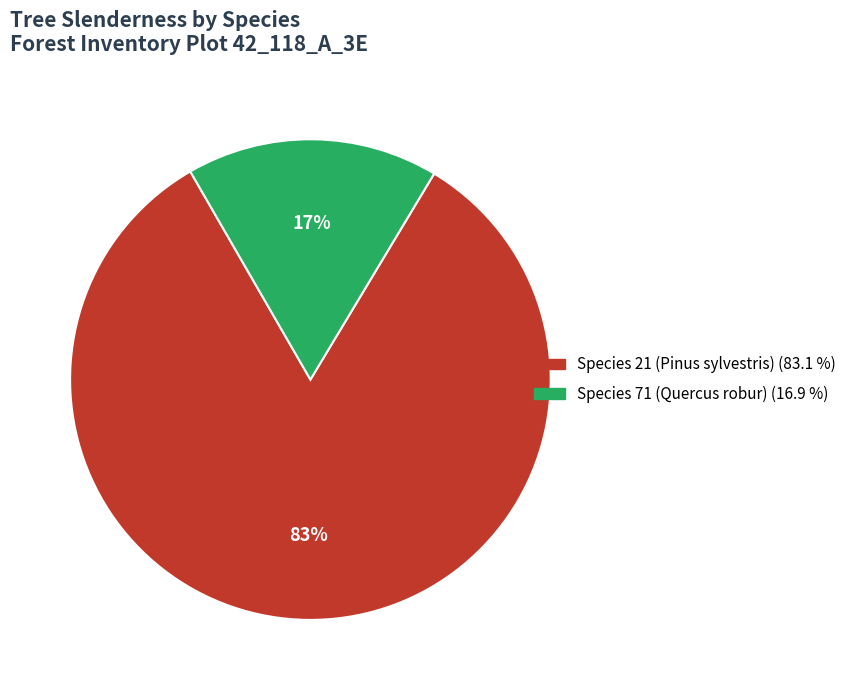

Is there a majority slice in this chart?

Yes